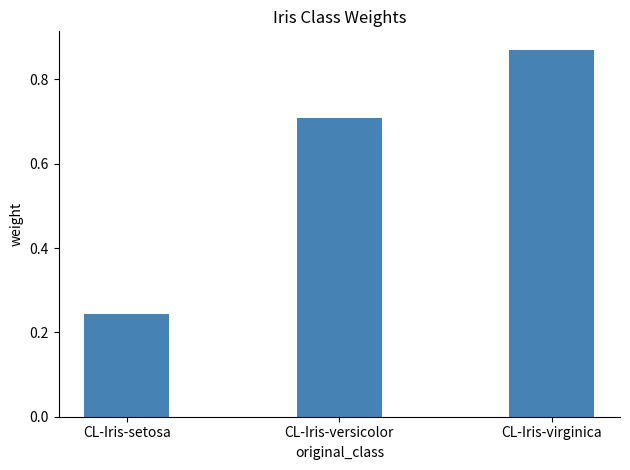

What is the sum of all values?

1.8